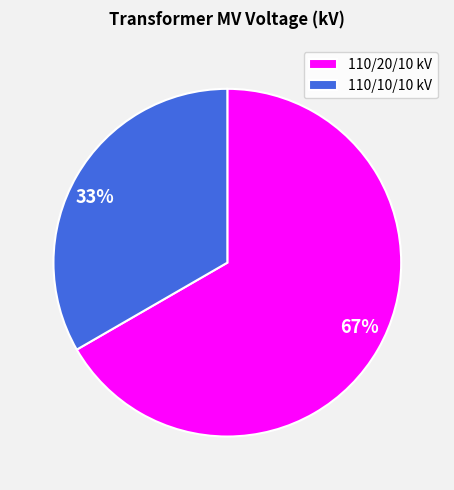

To the nearest percent, what portion does 110/20/10 kV represent?

67%